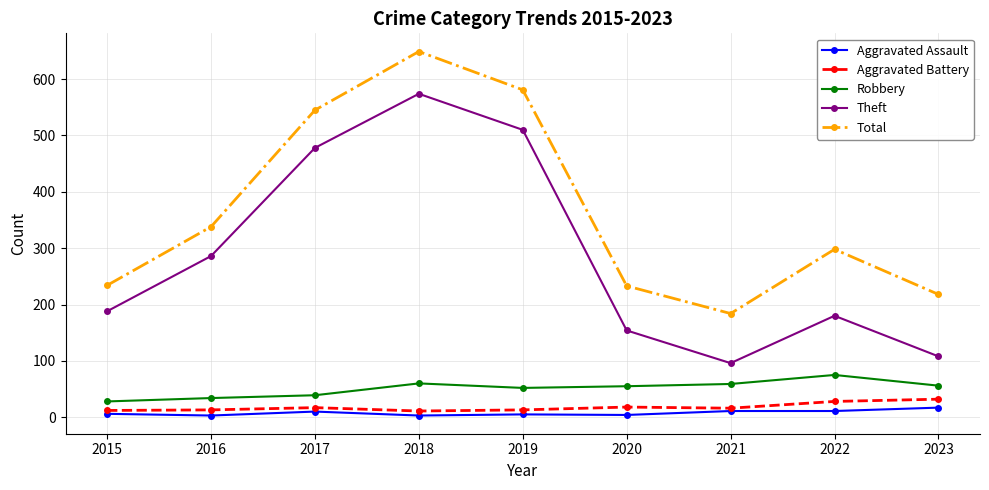

What is the maximum value shown in the chart?

649